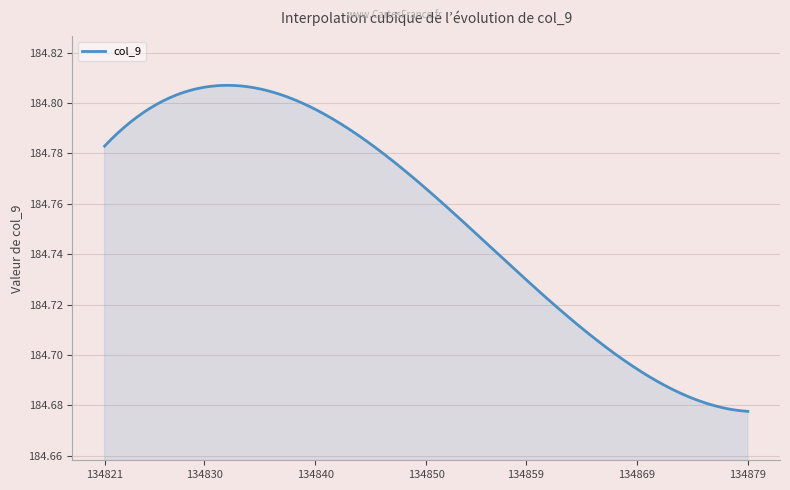

How many lines are shown in the chart?

1